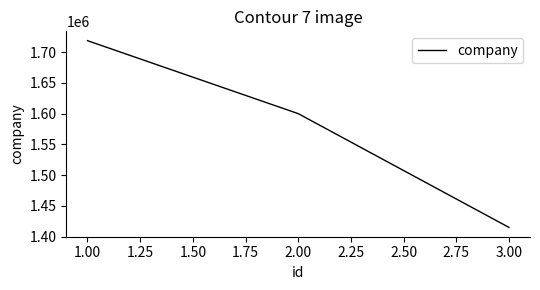

The value at 2.00 is 2397235. True or false?

False